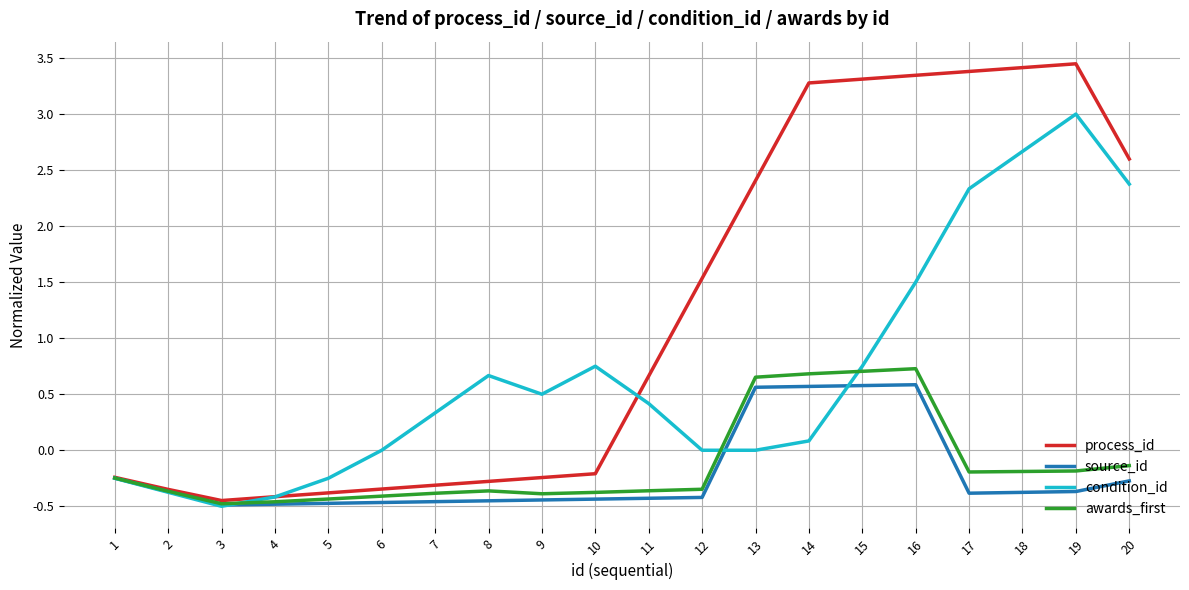

What is the spread (max minus min) of values at 17?

3.8